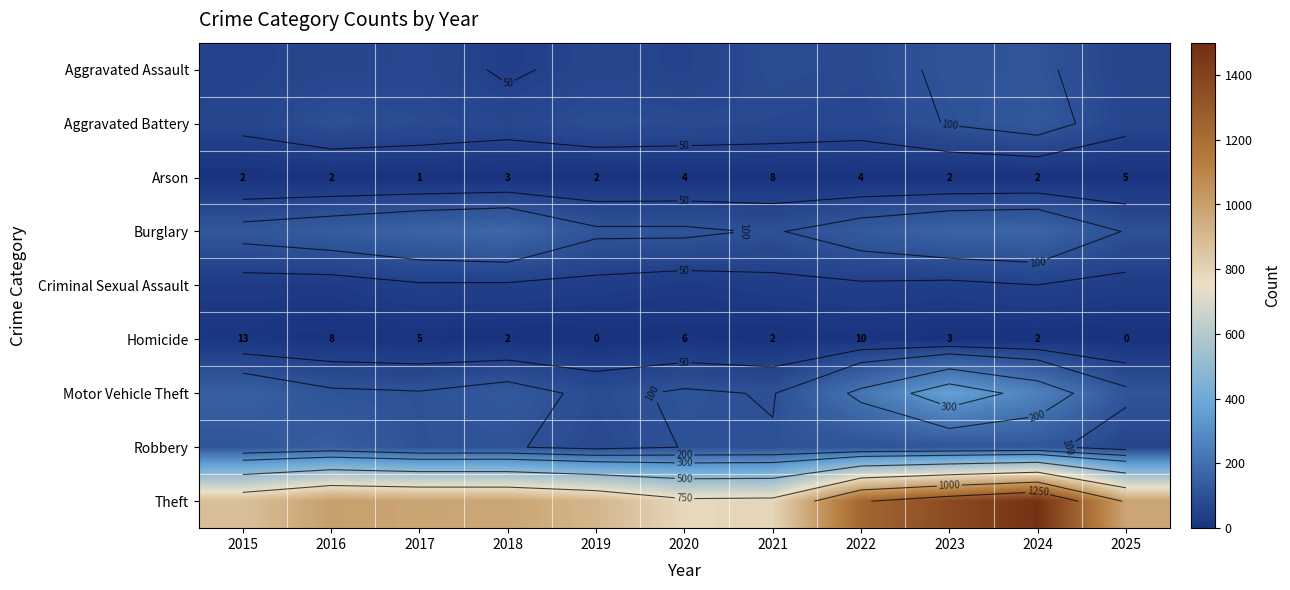

What is the average value of the Theft series?

1034